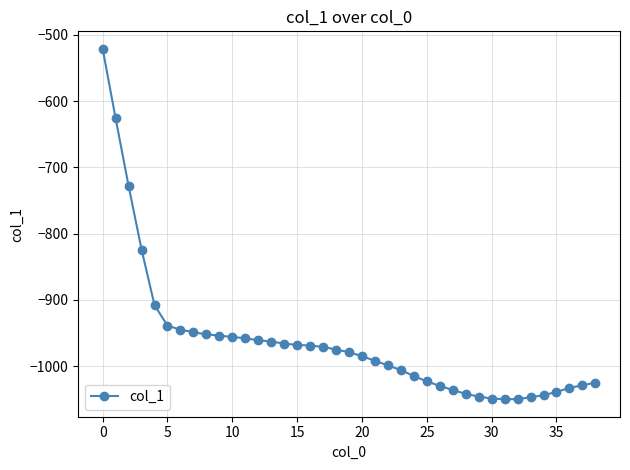

What is the value of the 9th point from the left?

-952